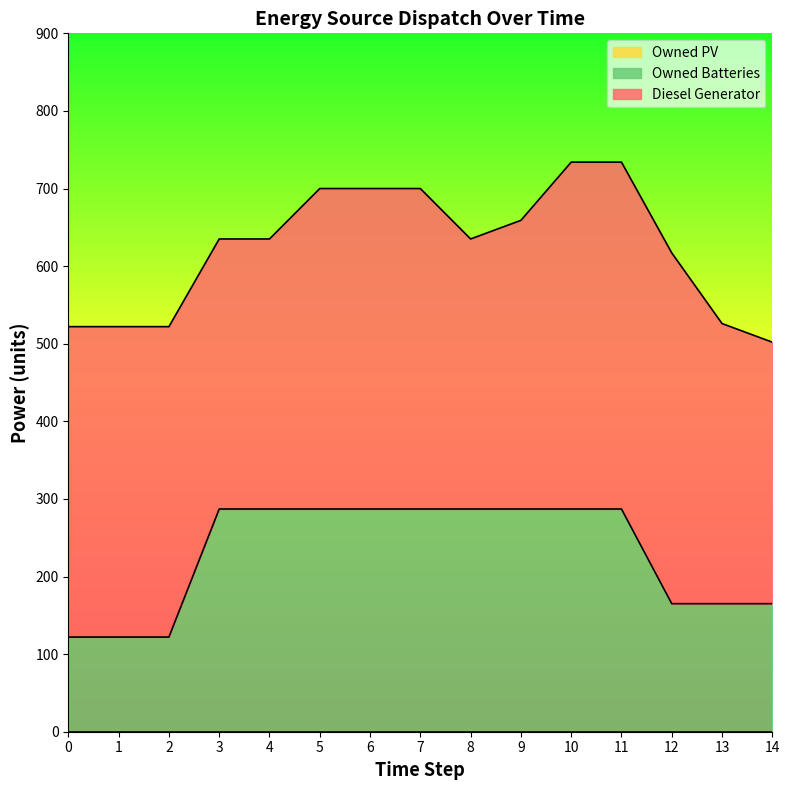

Rank the series by their maximum value, from highest to lowest.

Diesel Generator, Owned Batteries, Owned PV